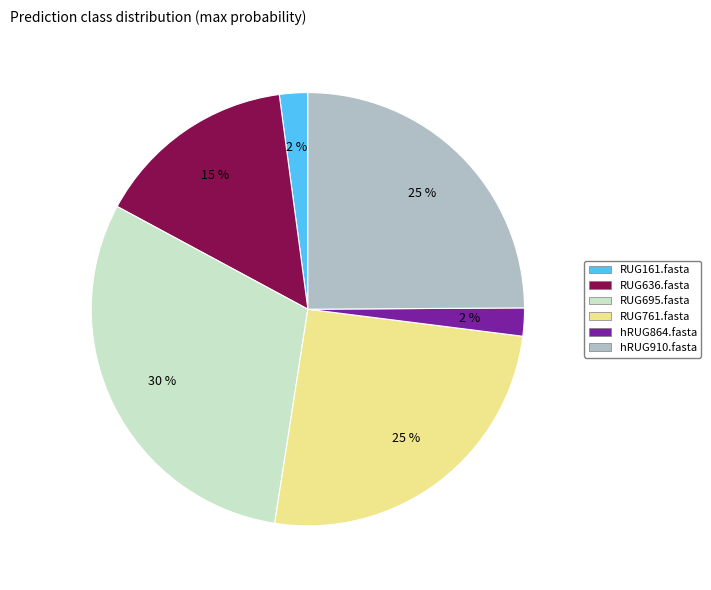

Between RUG636.fasta and RUG161.fasta, which is larger?

RUG636.fasta